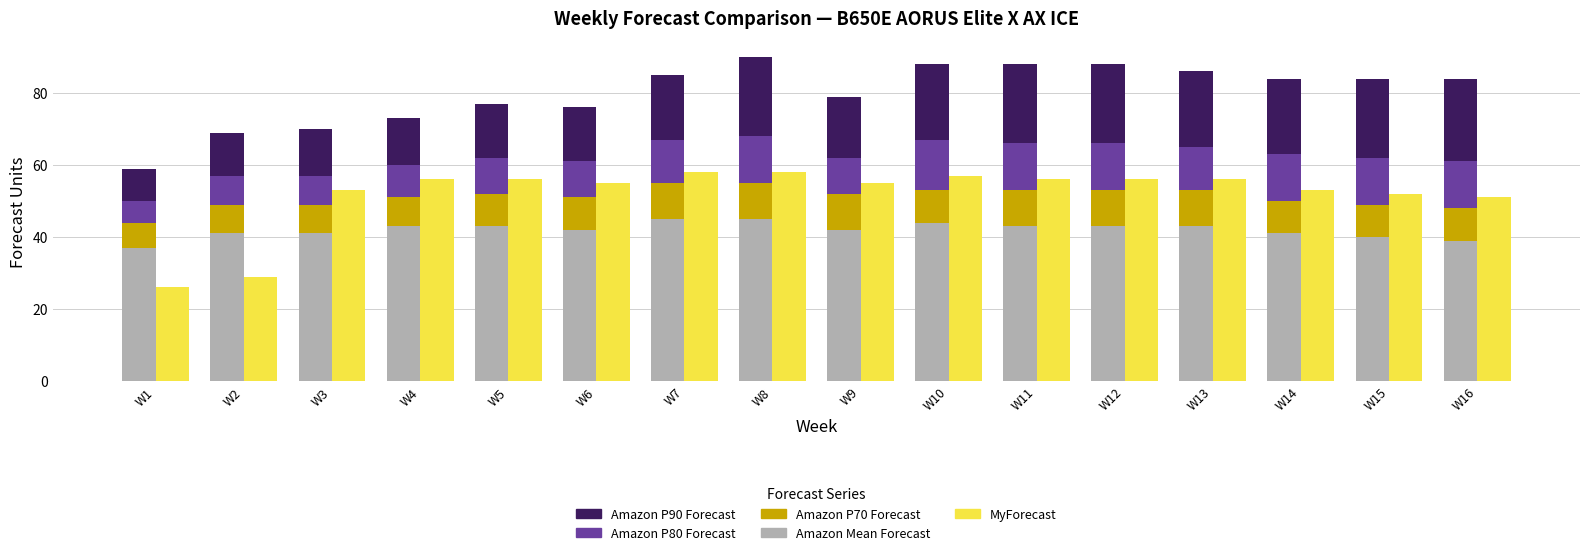

Reading right to left, list all the values displayed in this chart.

Amazon Mean Forecast: 39	40	41	43	43	43	44	42	45	45	42	43	43	41	41	37
Amazon P70 Forecast: 9	9	9	10	10	10	9	10	10	10	9	9	8	8	8	7
Amazon P80 Forecast: 13	13	13	12	13	13	14	10	13	12	10	10	9	8	8	6
Amazon P90 Forecast: 23	22	21	21	22	22	21	17	22	18	15	15	13	13	12	9
MyForecast: 51	52	53	56	56	56	57	55	58	58	55	56	56	53	29	26